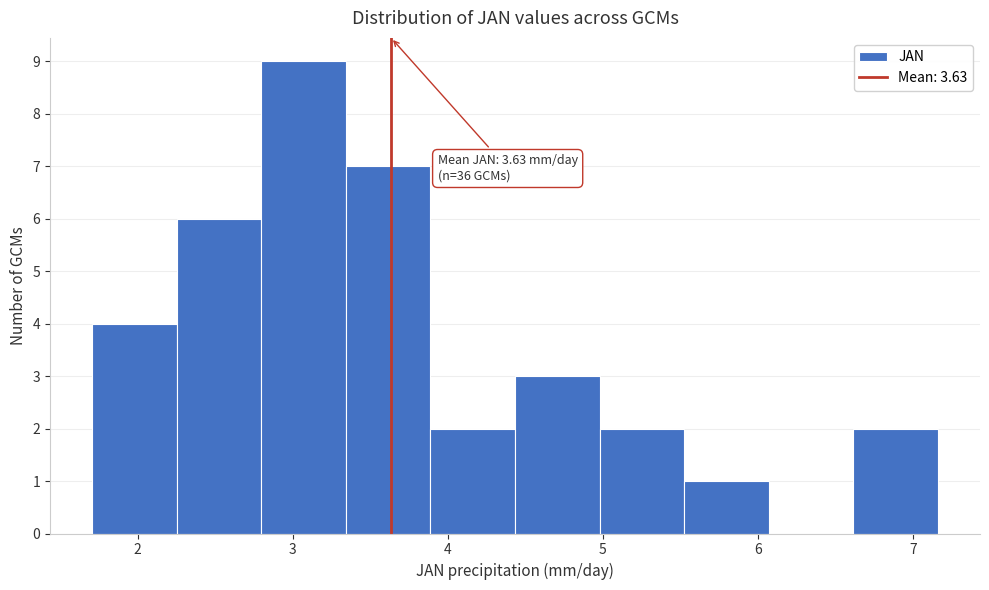

Over which range of the x-axis is the bar tallest?

2.8 to 3.3